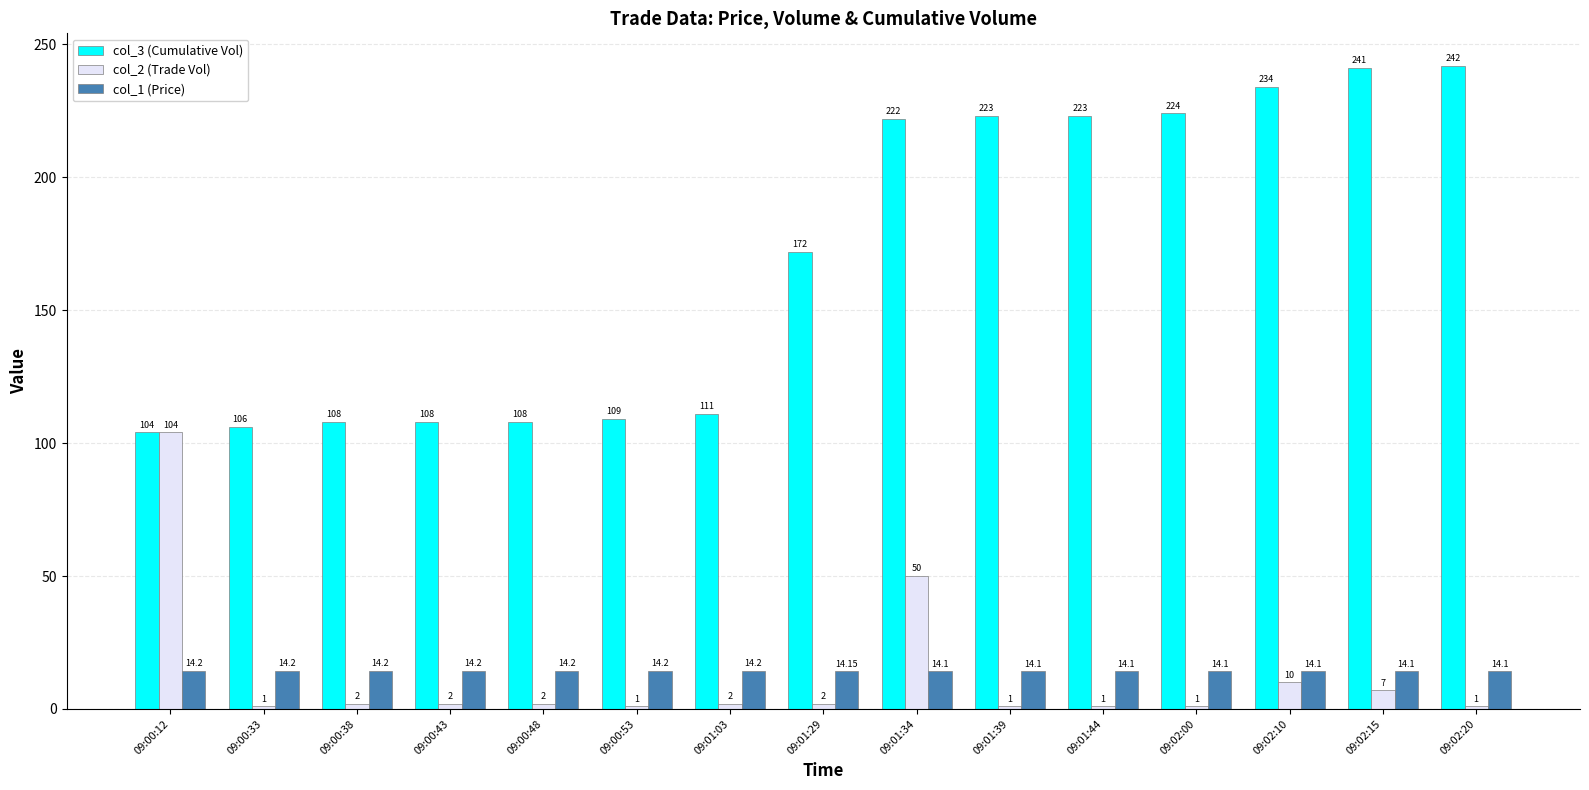

At 09:01:44, list the series in order from smallest to largest.

col_2 (Trade Vol), col_1 (Price), col_3 (Cumulative Vol)